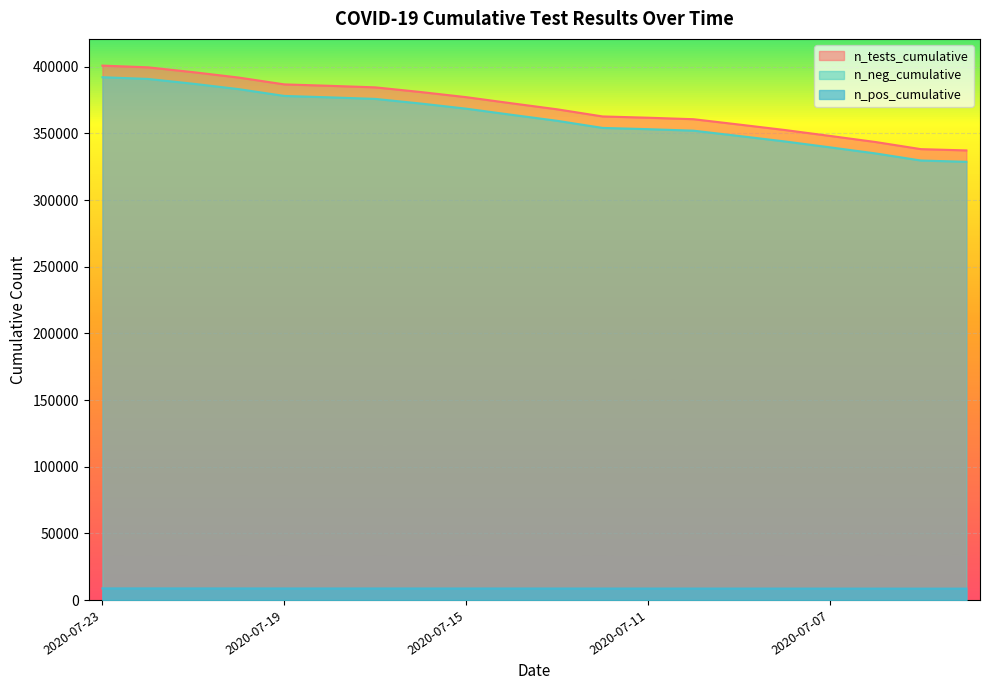

What is the difference between the second highest and minimum values in the n_neg_cumulative series?

62163